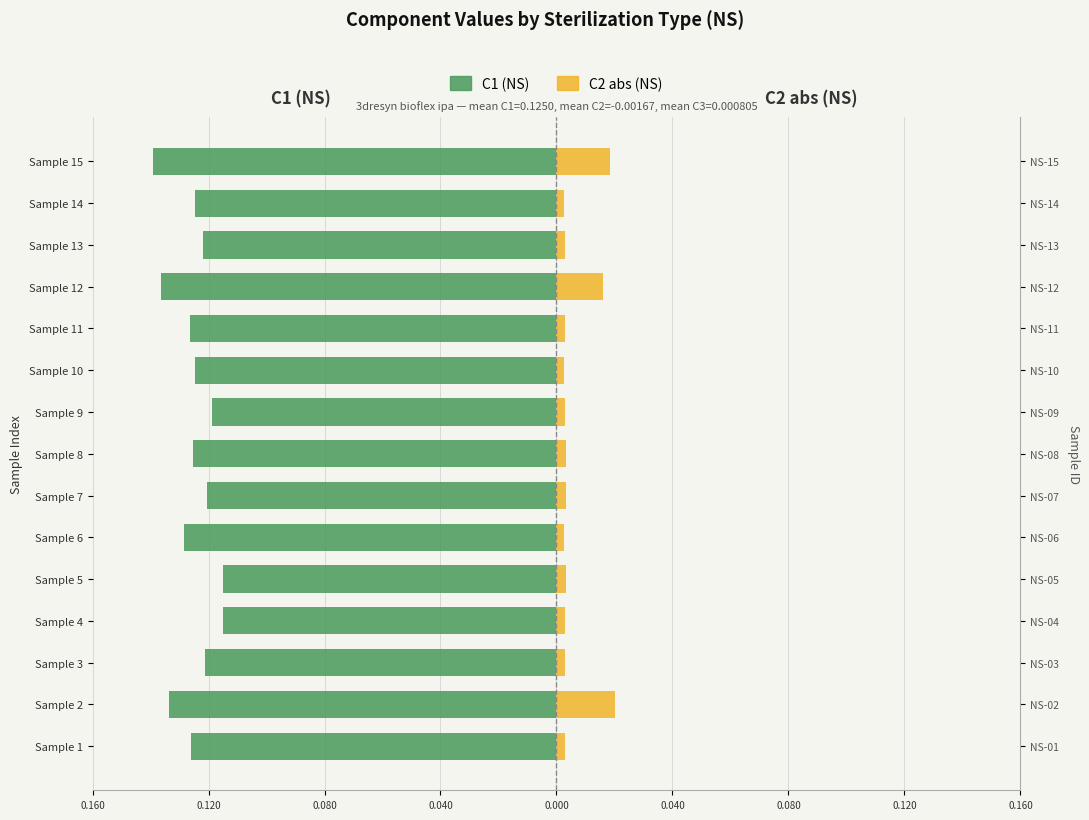

How many bars are there in total?

30